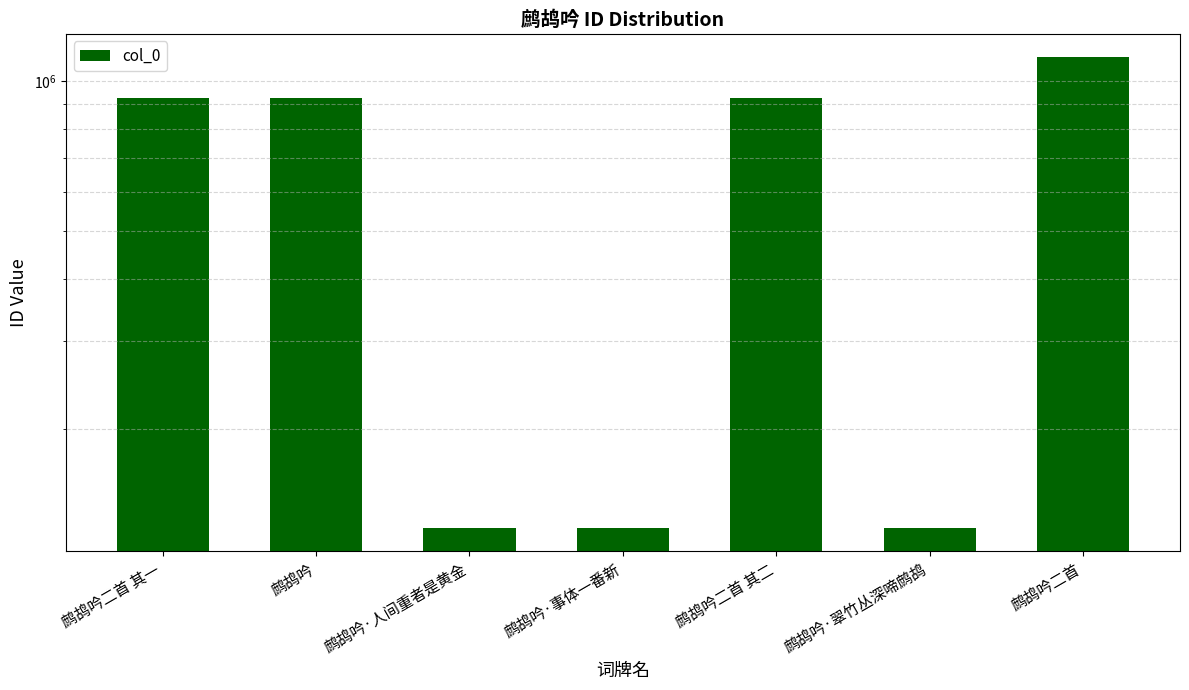

Where does the data first go above 927289?

鹧鸪吟二首 其一